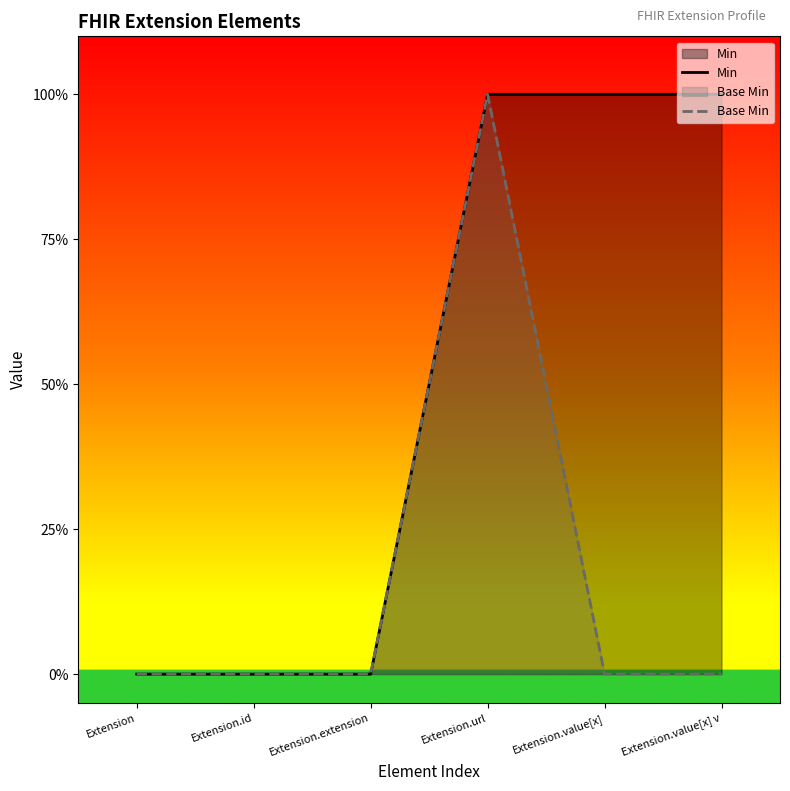

At which category is the sum across all series the highest?

Extension.url